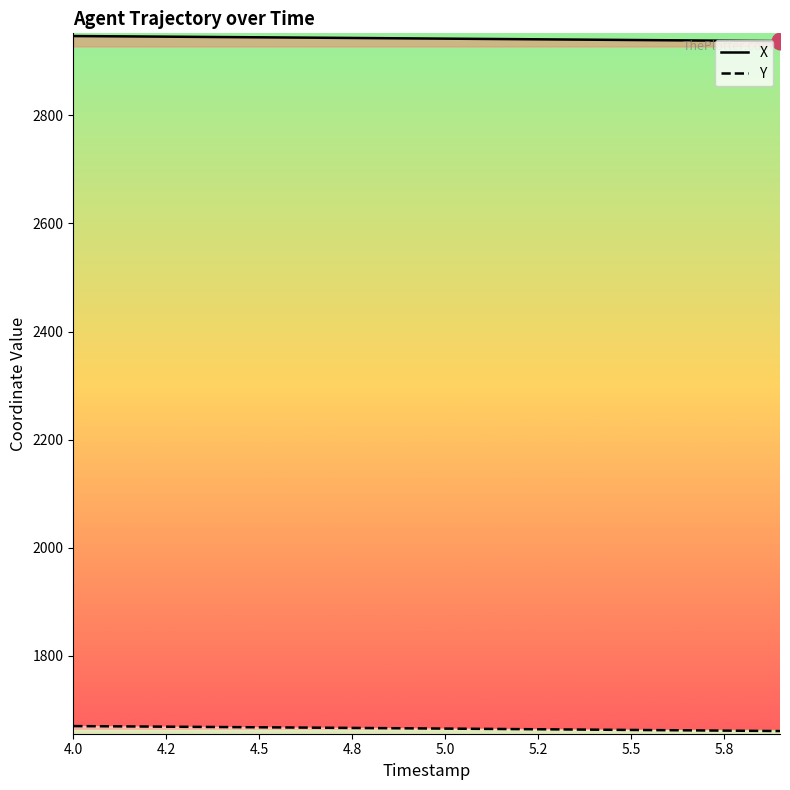

The value of Y at 4.0 is 1669.6. True or false?

True